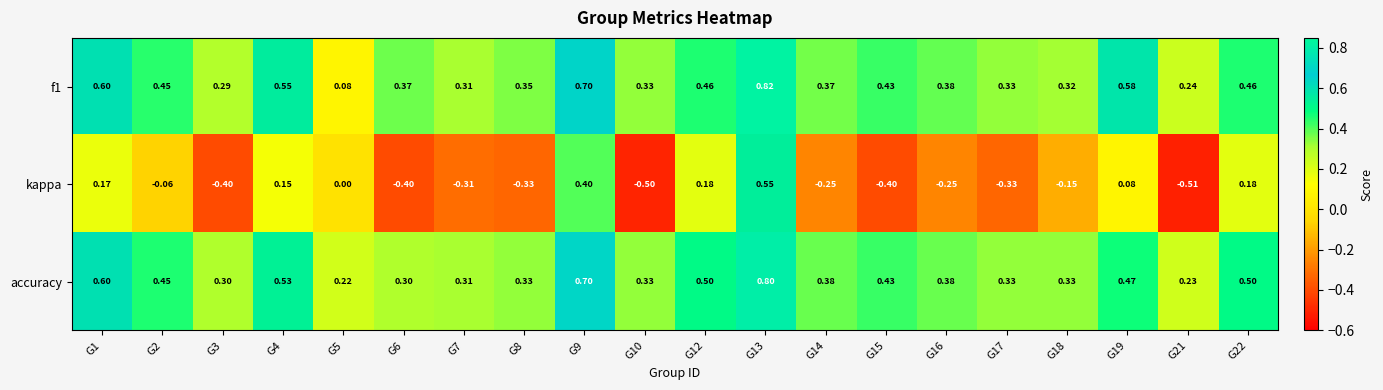

Is the value of kappa at G7 greater than the value of f1 at G2?

No